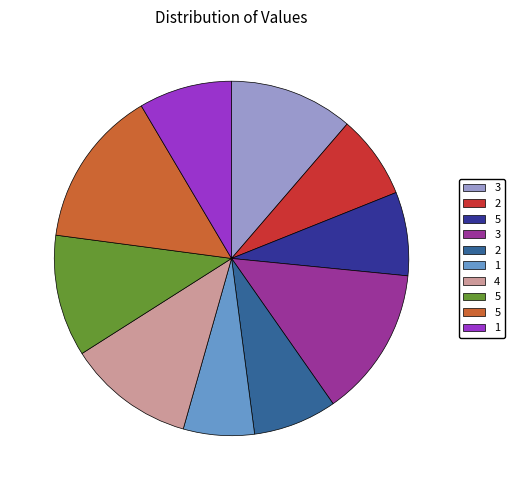

How many segments does this pie chart have?

10